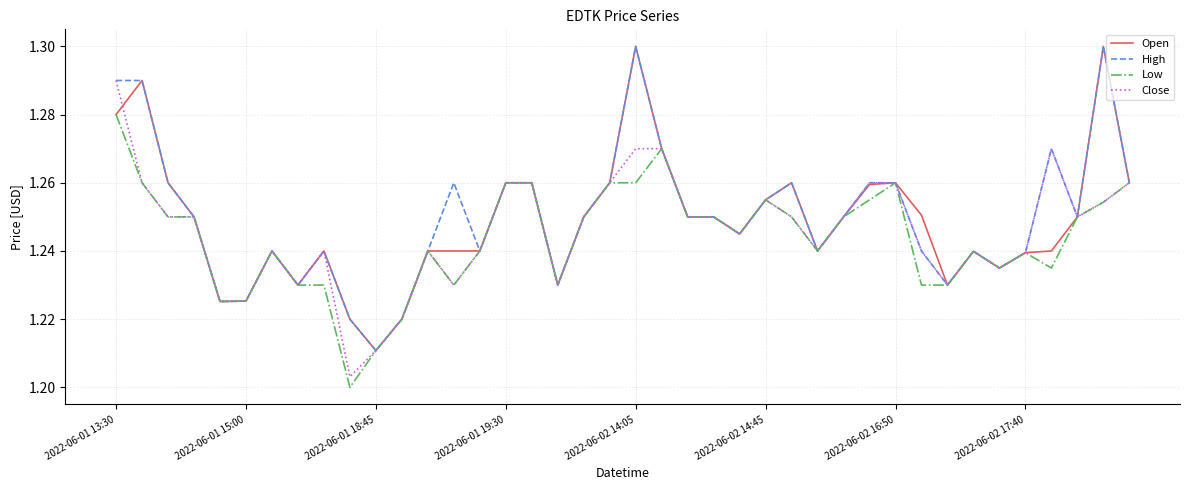

Reading right to left, list all the values displayed in this chart.

Open: 1.3	1.3	1.2	1.2	1.2	1.2	1.2	1.2	1.3	1.3	1.3	1.2	1.2	1.3	1.3	1.2	1.2	1.2	1.3	1.3	1.3	1.2	1.2	1.3	1.3	1.2	1.2	1.2	1.2	1.2	1.2	1.2	1.2	1.2	1.2	1.2	1.2	1.3	1.3	1.3
High: 1.3	1.3	1.2	1.3	1.2	1.2	1.2	1.2	1.2	1.3	1.3	1.2	1.2	1.3	1.3	1.2	1.2	1.2	1.3	1.3	1.3	1.2	1.2	1.3	1.3	1.2	1.3	1.2	1.2	1.2	1.2	1.2	1.2	1.2	1.2	1.2	1.2	1.3	1.3	1.3
Low: 1.3	1.3	1.2	1.2	1.2	1.2	1.2	1.2	1.2	1.3	1.3	1.2	1.2	1.2	1.3	1.2	1.2	1.2	1.3	1.3	1.3	1.2	1.2	1.3	1.3	1.2	1.2	1.2	1.2	1.2	1.2	1.2	1.2	1.2	1.2	1.2	1.2	1.2	1.3	1.3
Close: 1.3	1.3	1.2	1.3	1.2	1.2	1.2	1.2	1.2	1.3	1.3	1.2	1.2	1.2	1.3	1.2	1.2	1.2	1.3	1.3	1.3	1.2	1.2	1.3	1.3	1.2	1.2	1.2	1.2	1.2	1.2	1.2	1.2	1.2	1.2	1.2	1.2	1.2	1.3	1.3